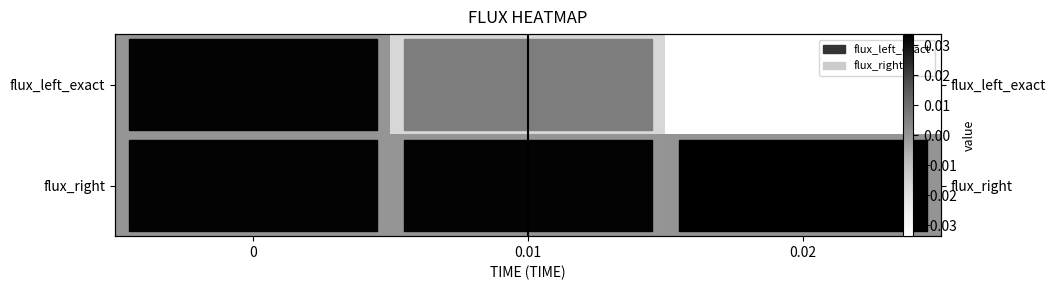

Which label corresponds to the largest value in the chart?

0.02